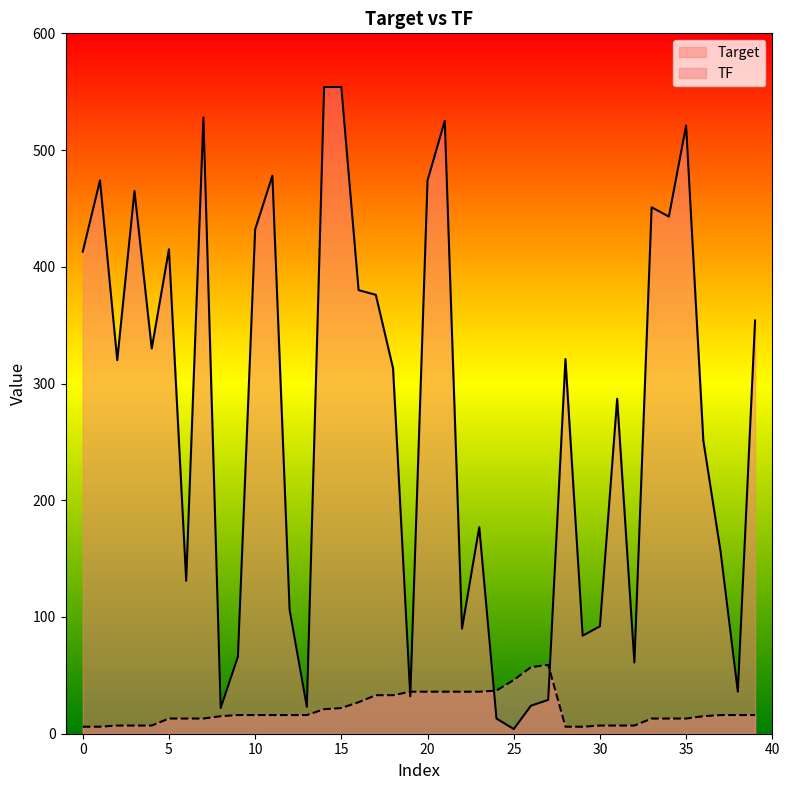

Is the value of TF at 19 greater than the value of Target at 21?

No